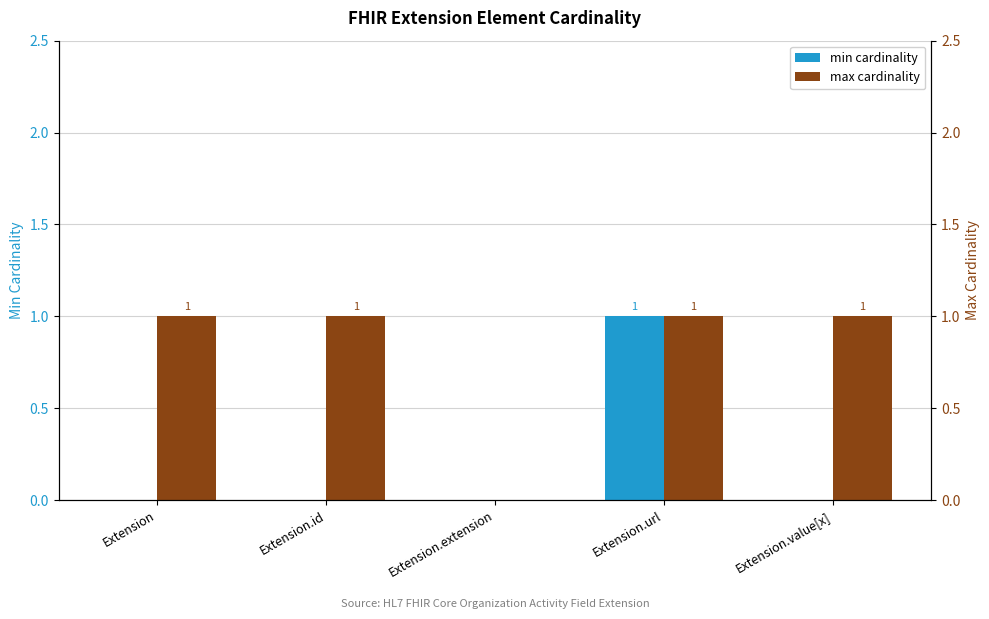

What is the label of the 5th bar from the right?

Extension